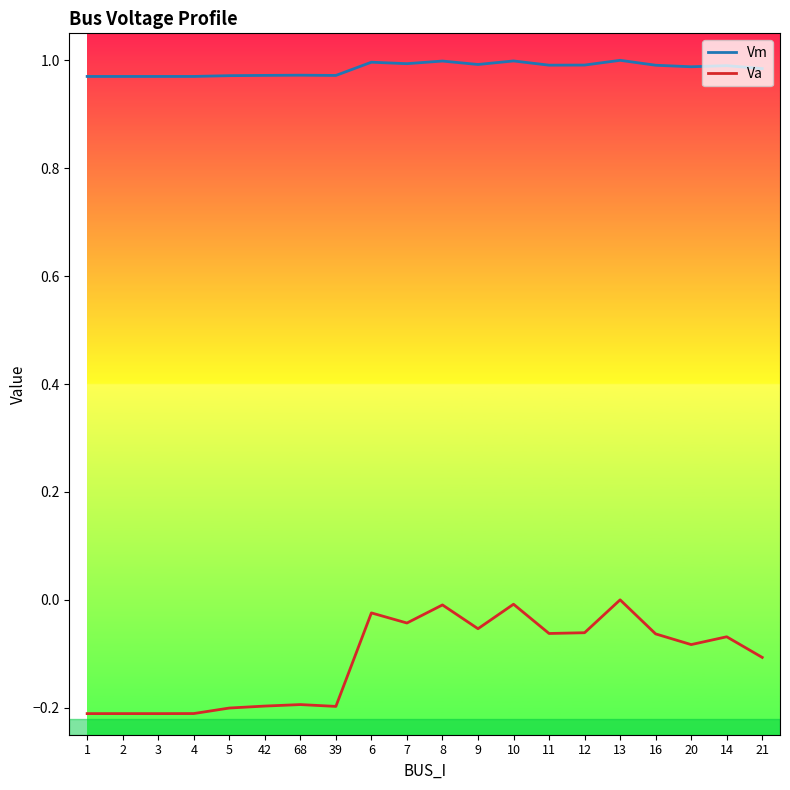

Count the number of categories in the chart.

20